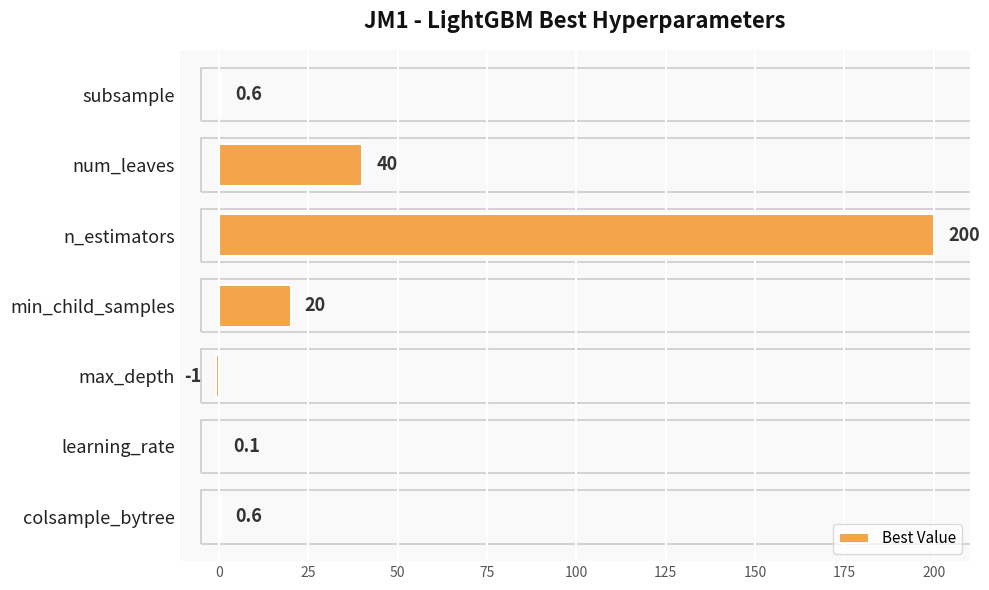

How many series are shown in this chart?

1